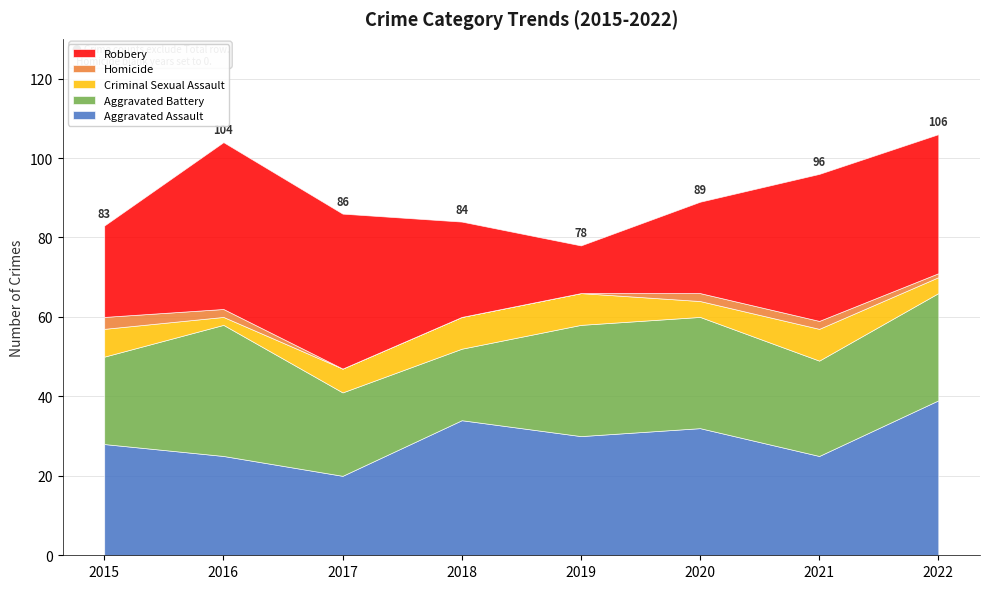

Which has a higher value, 2019 or 2022?

2022